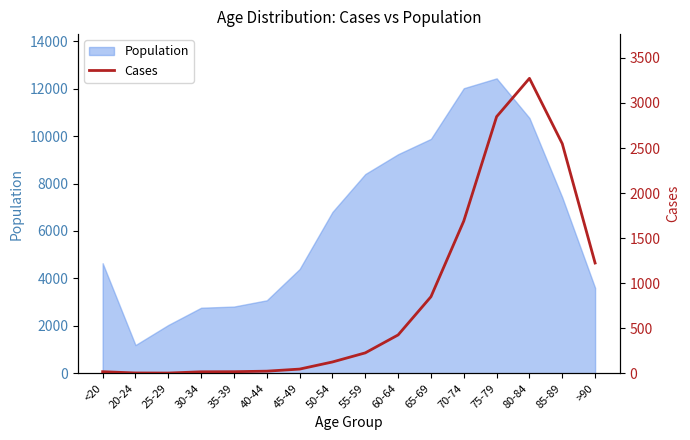

At which label does Population reach its peak?

75-79